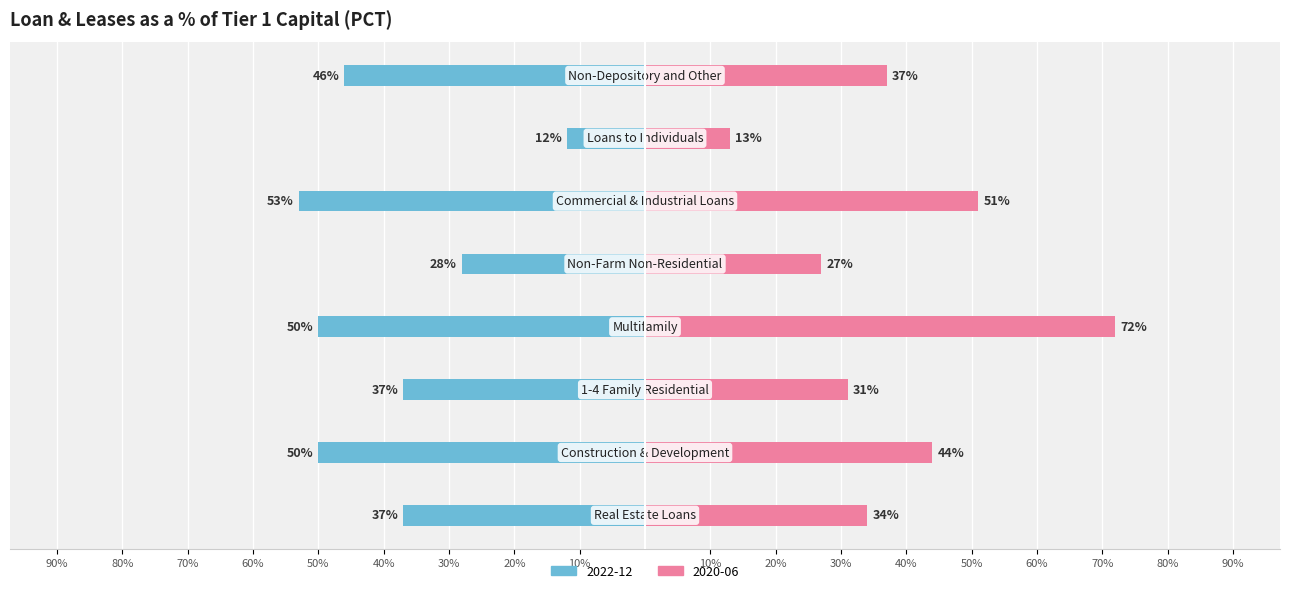

Which has a higher value, 50% or 70%?

70%